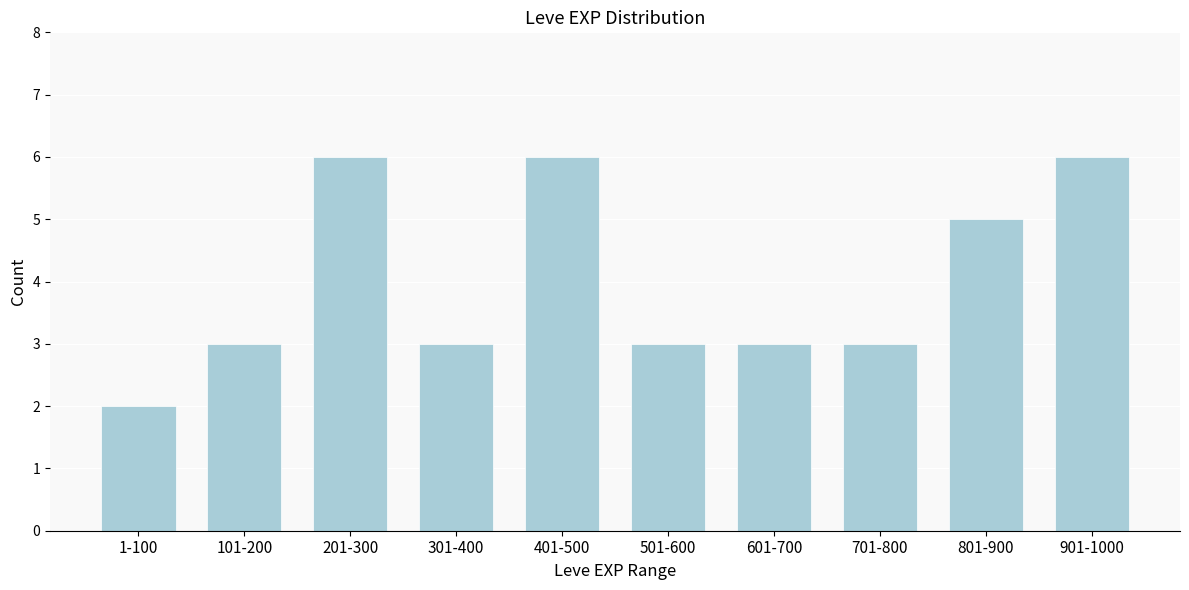

Reading right to left, extract all data points from this chart.

6	5	3	3	3	6	3	6	3	2